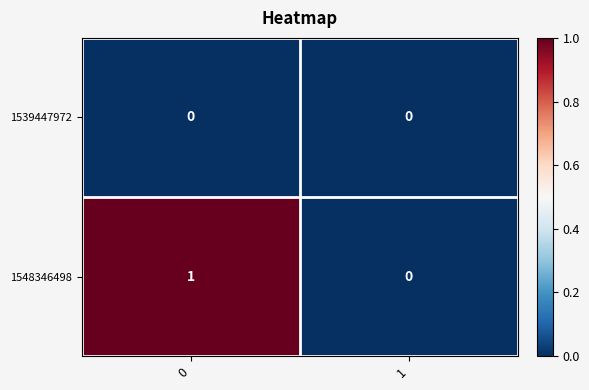

Which series has the largest total across all categories?

1548346498